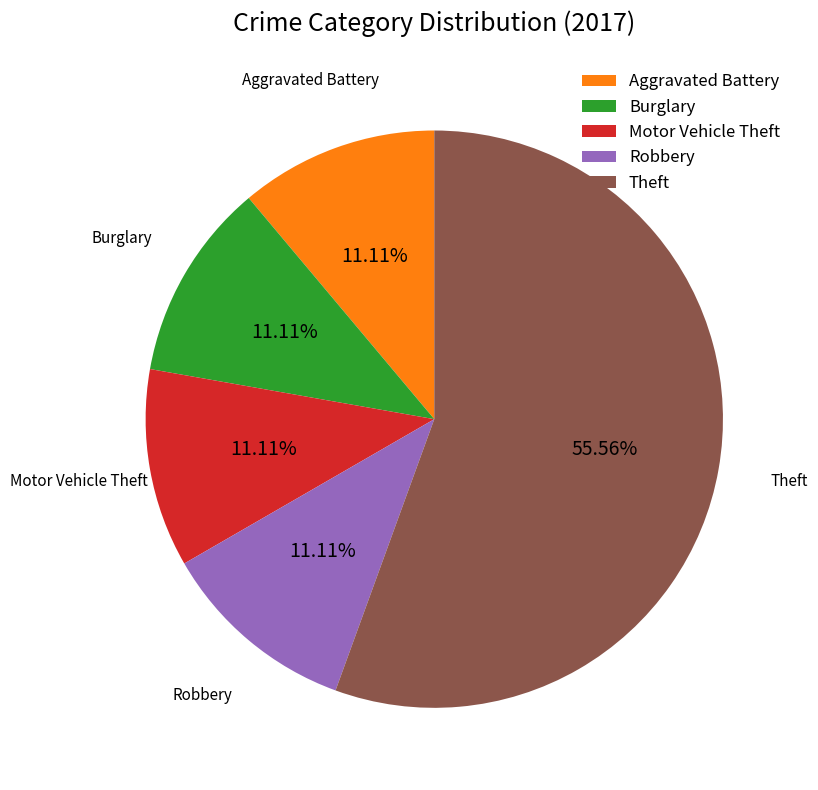

How many slices are in this pie chart?

5